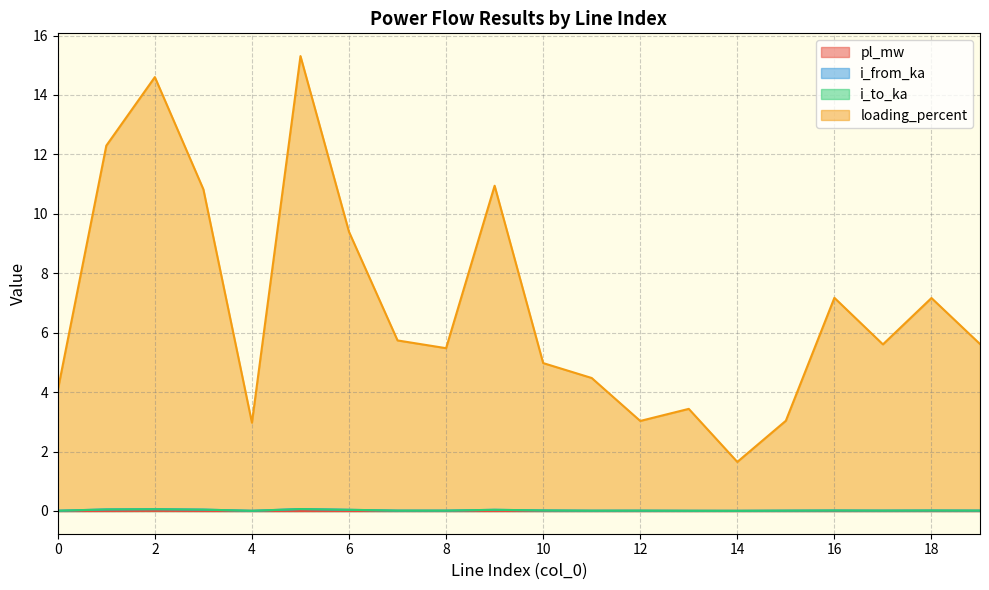

Is it true that pl_mw equals 0.0 at 10?

True